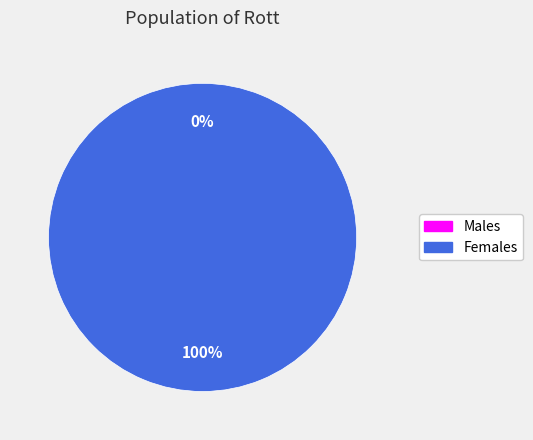

How many slices are in this pie chart?

2